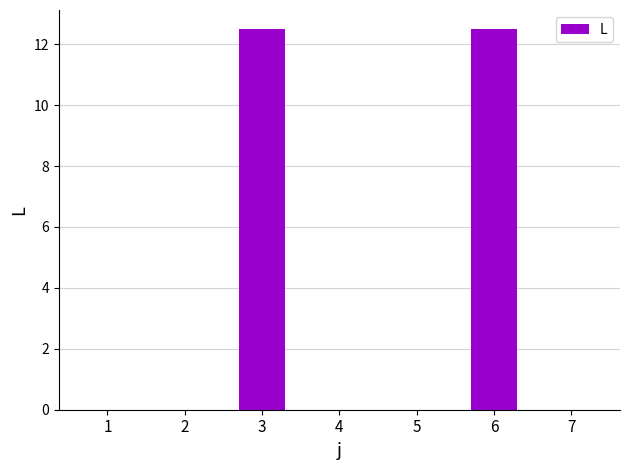

True or false: the data shows 20.2 at 3.

False